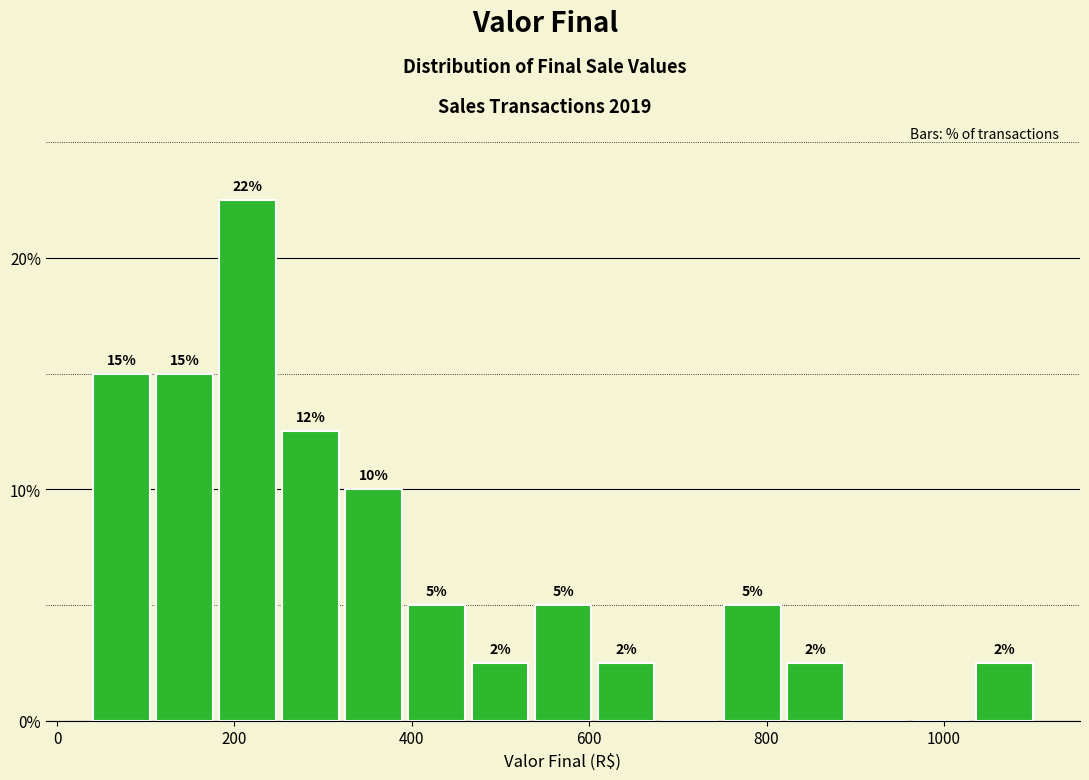

Read against the x-axis, roughly where is the centre of the tallest bar?

220